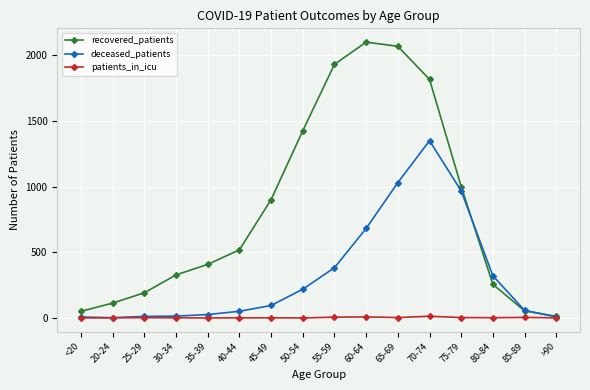

What is the sum of all patients_in_icu values?

46